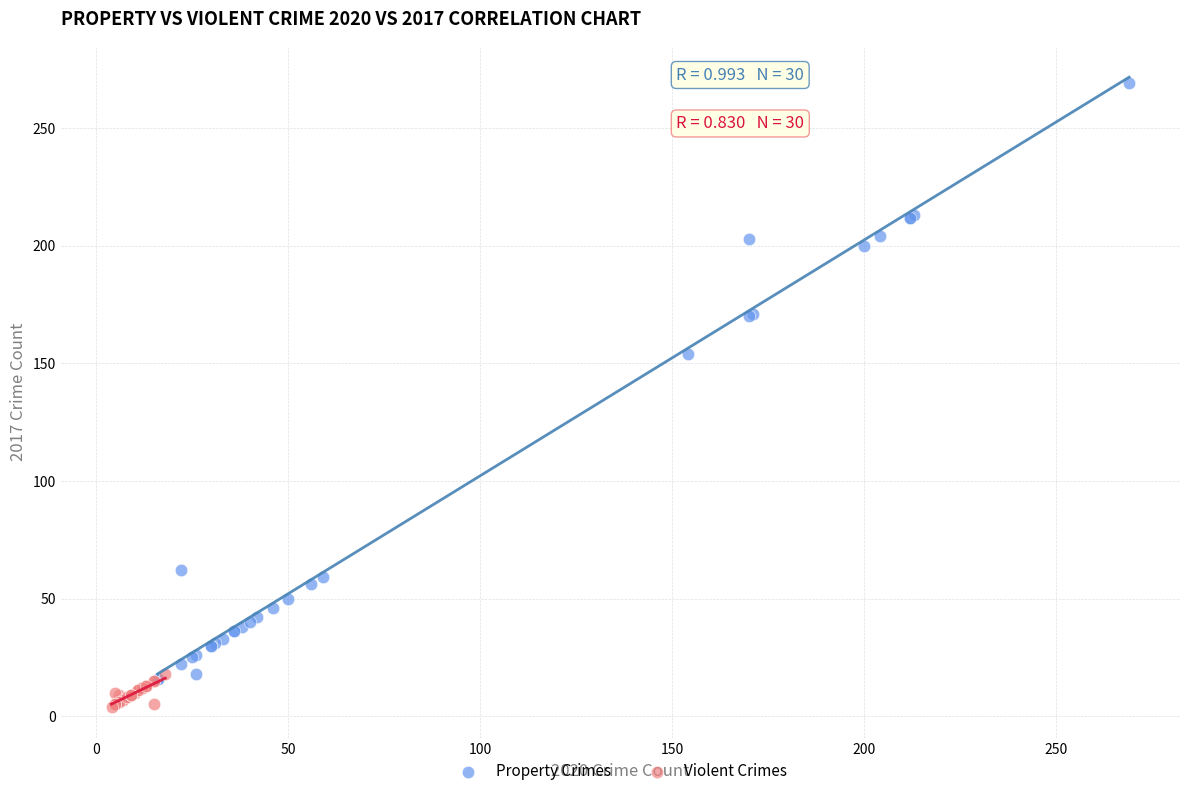

Which series contains the lowest Y value?

Violent Crimes